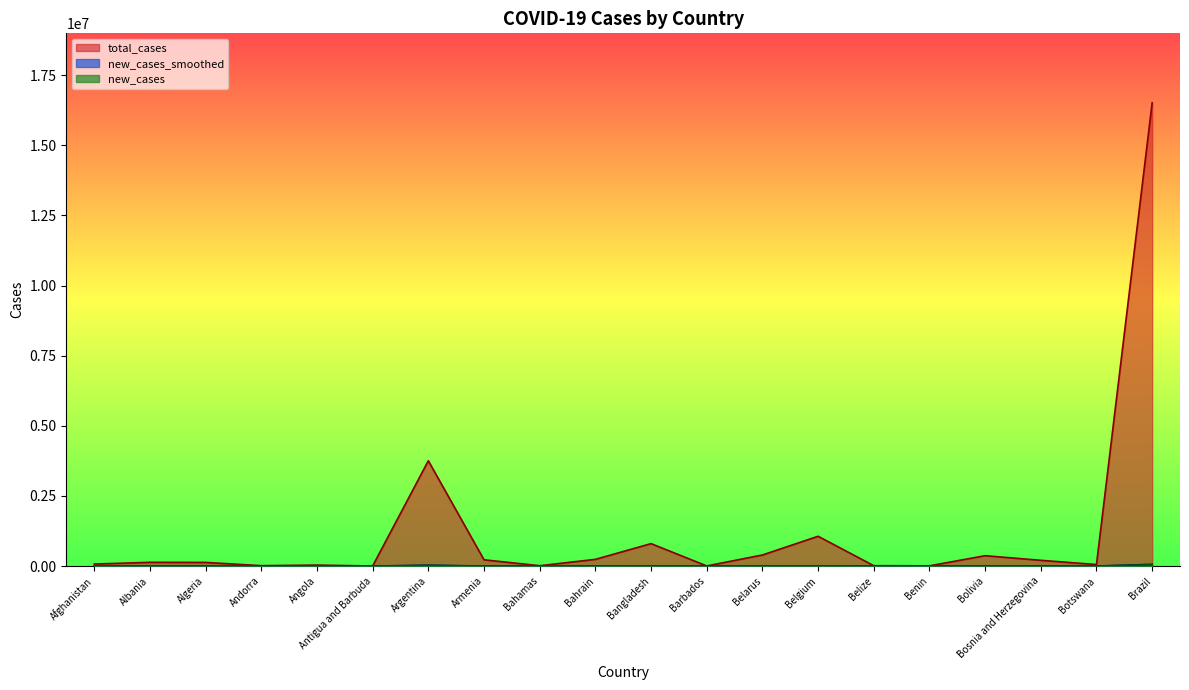

Which category has the lowest value in the new_cases_smoothed series?

Antigua and Barbuda